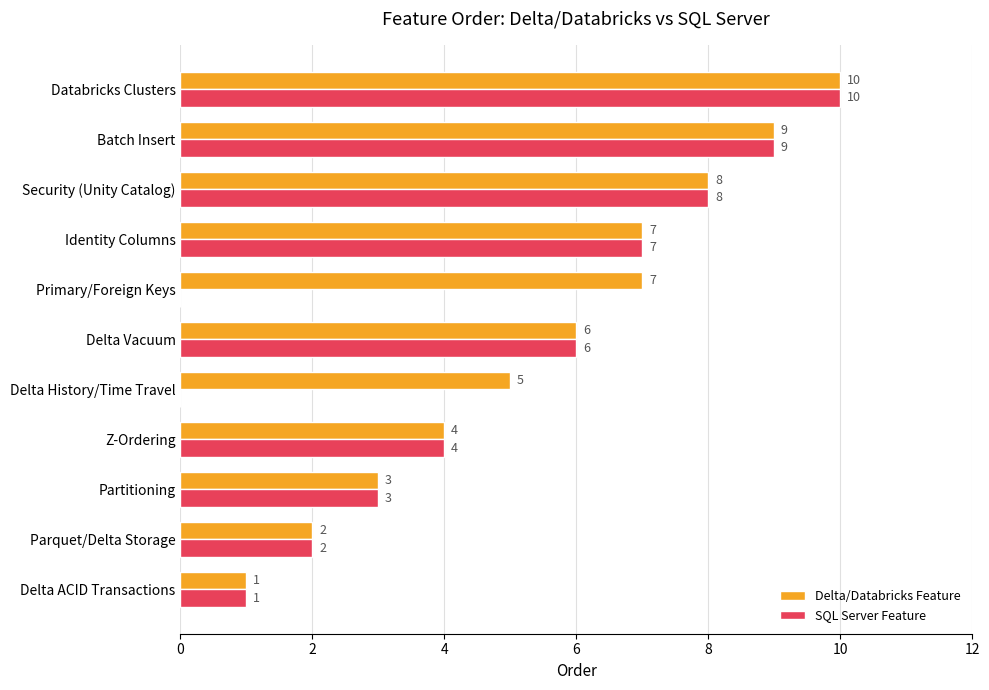

How many positive values does the SQL Server Feature series have?

9